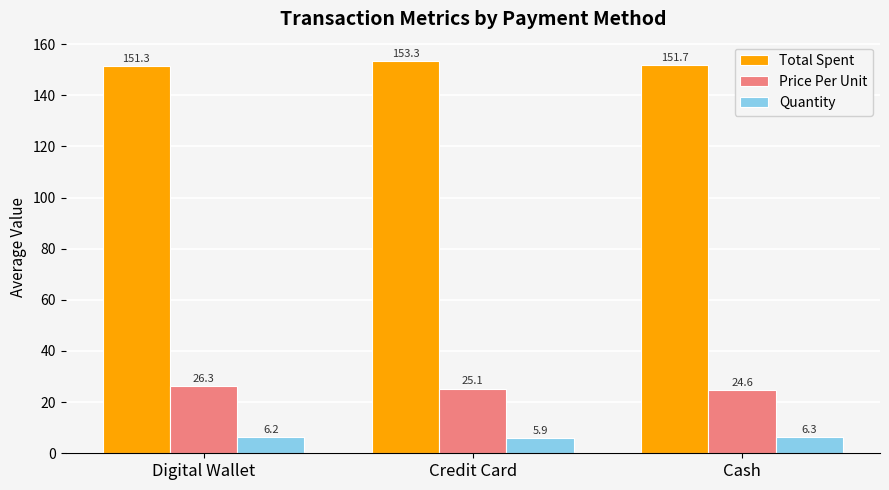

Read the Total Spent value at Credit Card.

153.3